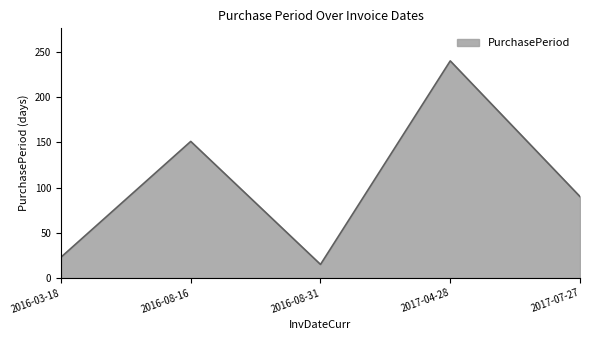

How many distinct data groups are displayed?

1